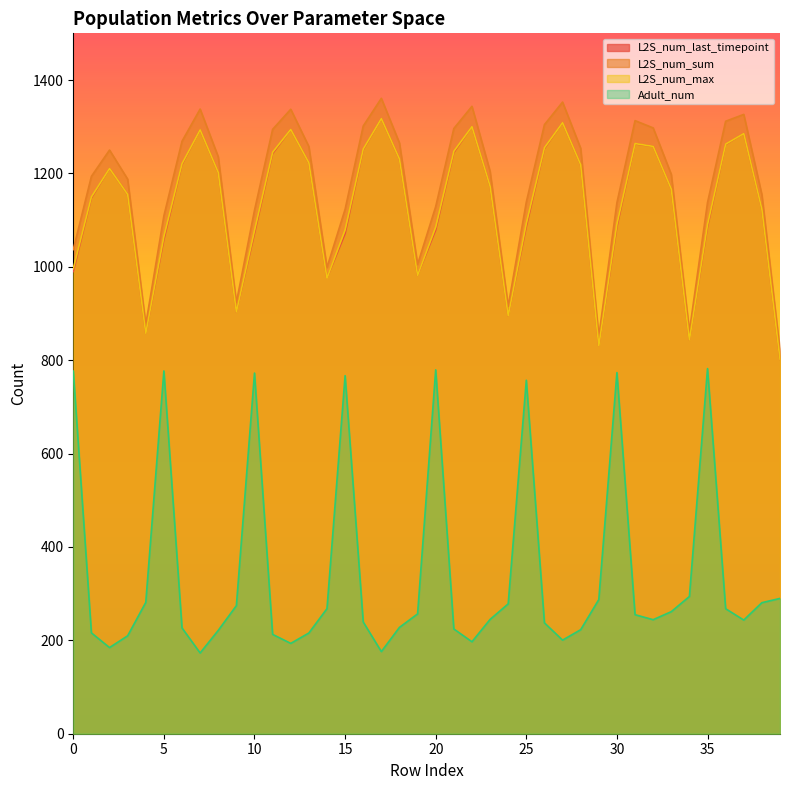

How many values in the Adult_num series are below 254?

20